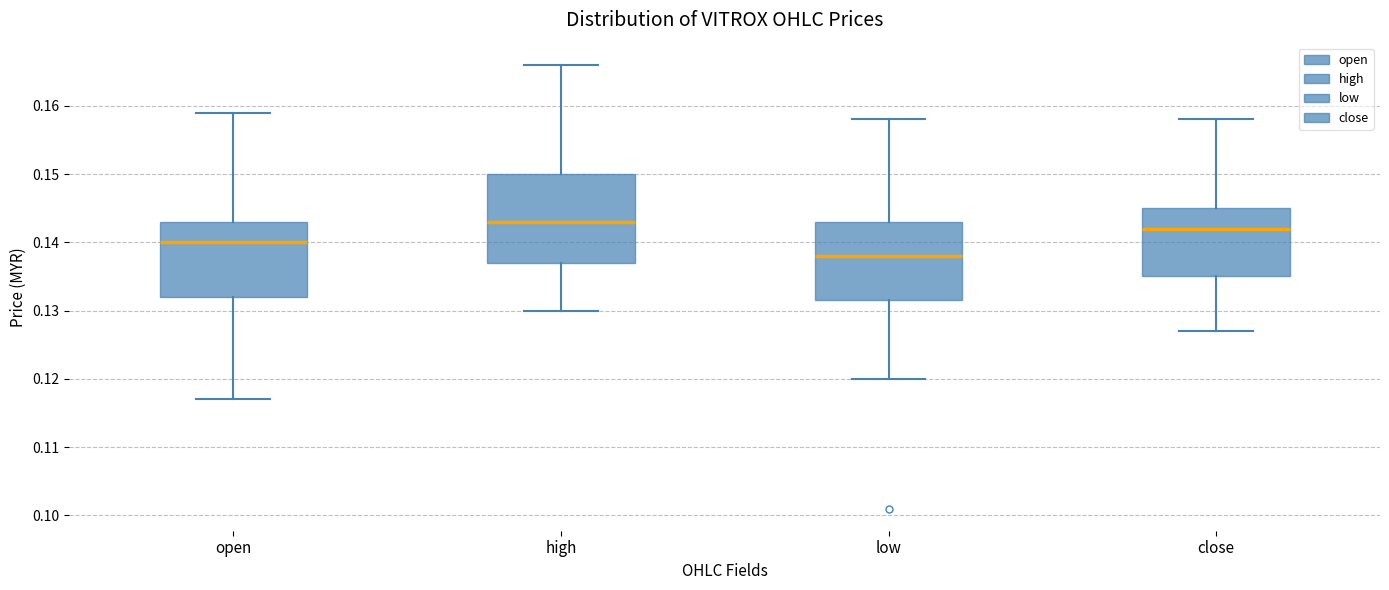

Comparing the boxes themselves (not the whiskers), which one is the tallest?

high